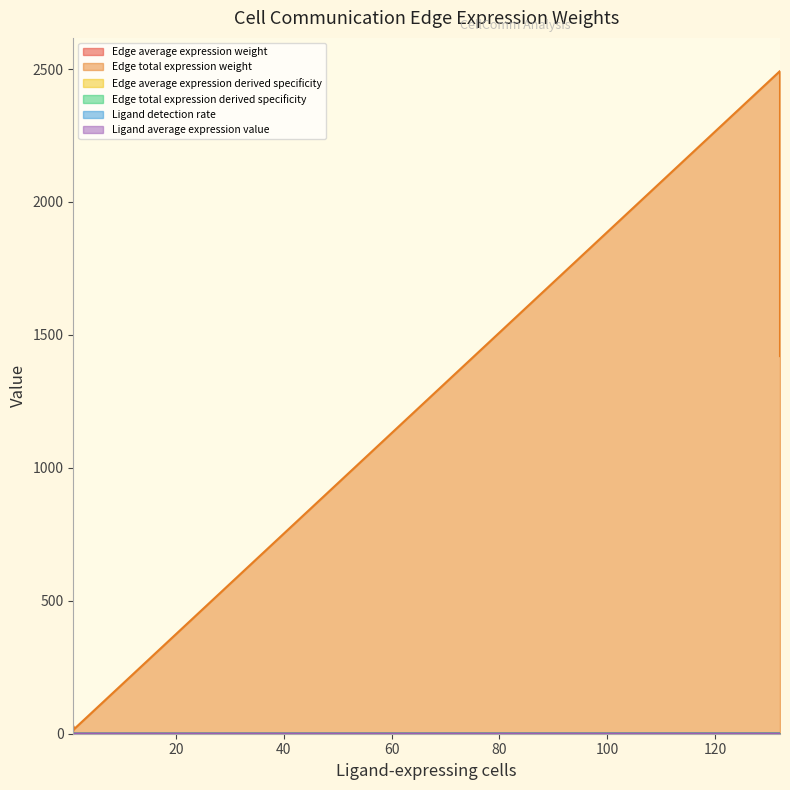

The value of Ligand detection rate at DC->ETC is 0.0. True or false?

True